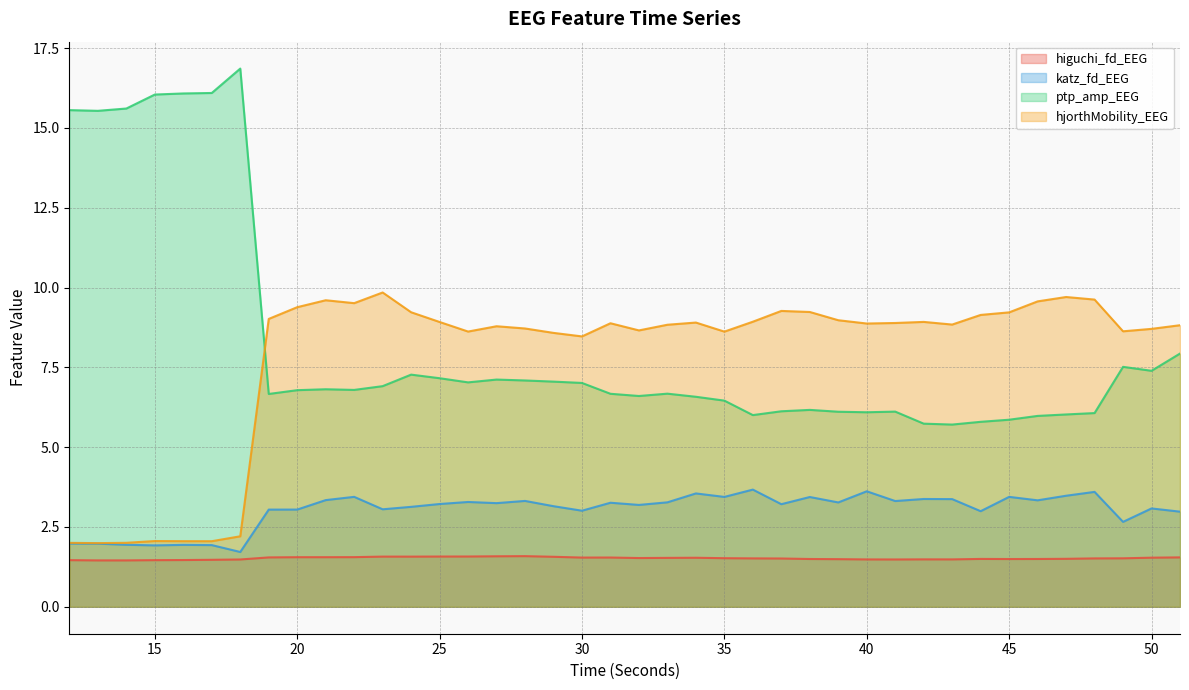

What is the smallest value displayed?

1.5